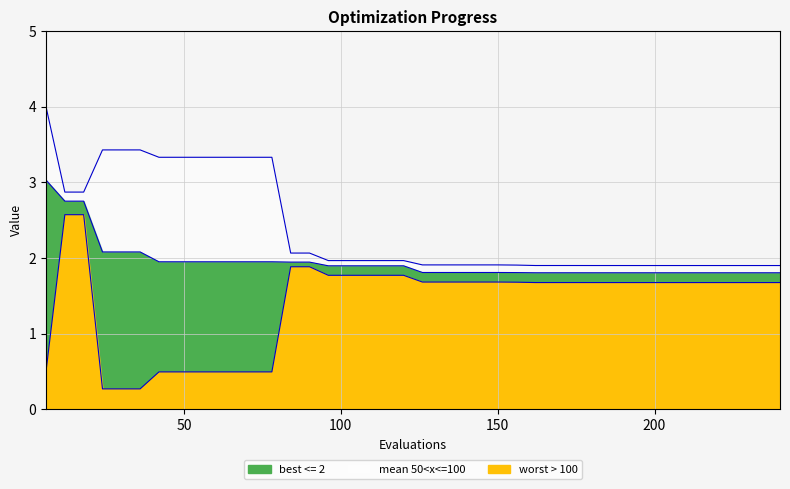

What is the sum of all worst values?

95.4